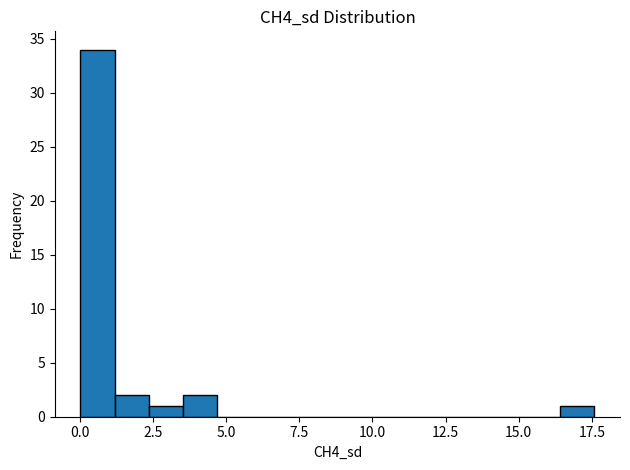

Read against the x-axis, roughly where is the centre of the tallest bar?

0.5